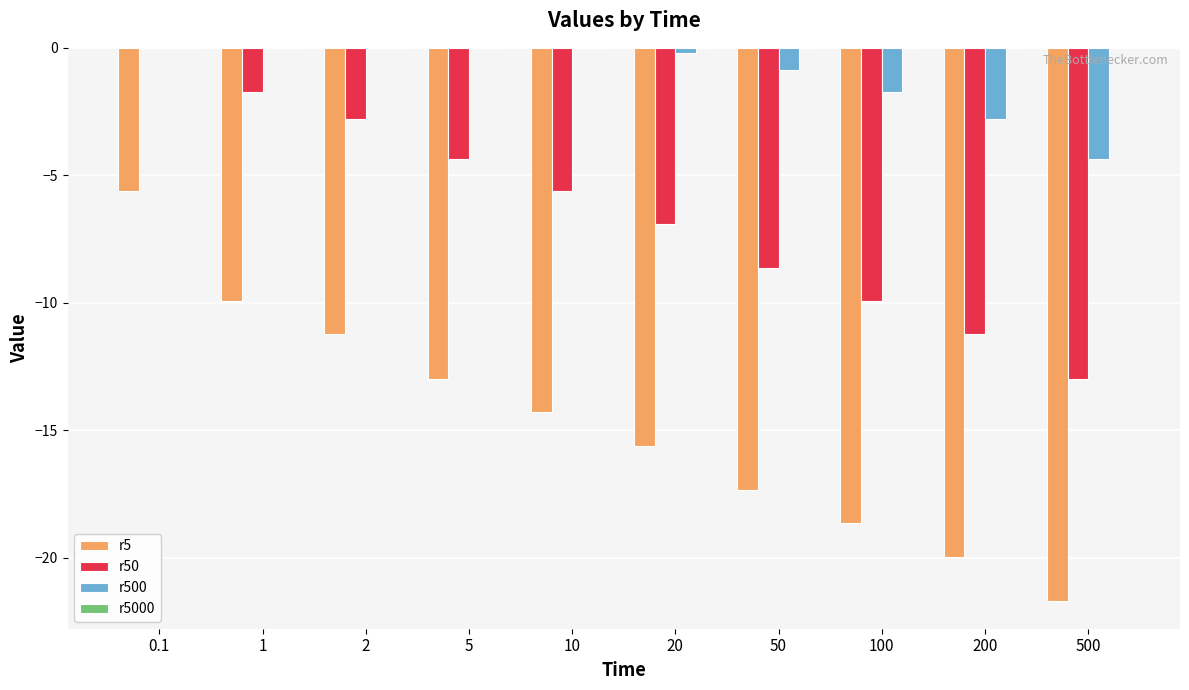

Is the value of r500 at 5 greater than the value of r50 at 20?

Yes